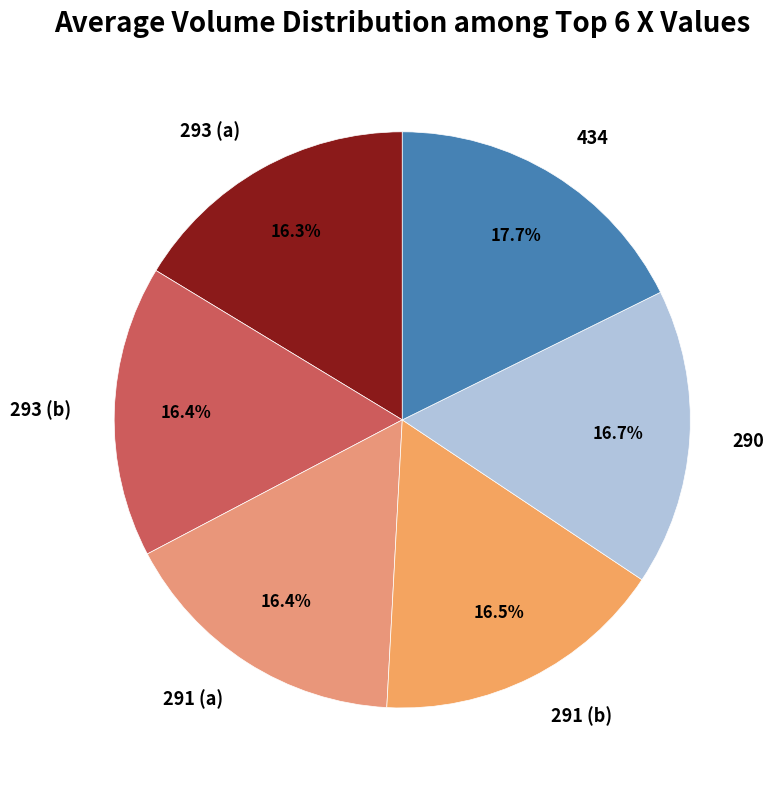

How many segments does this pie chart have?

6